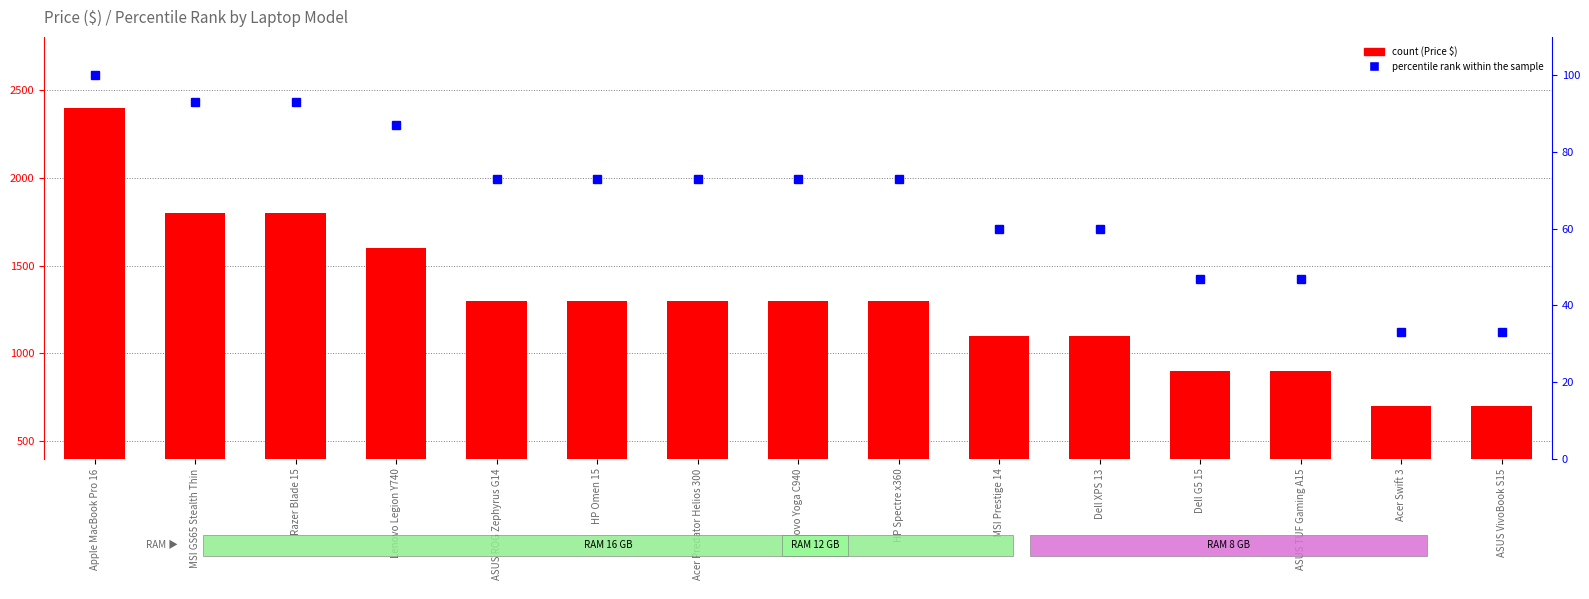

Rank the series by their maximum value, from lowest to highest.

percentile rank within the sample, count